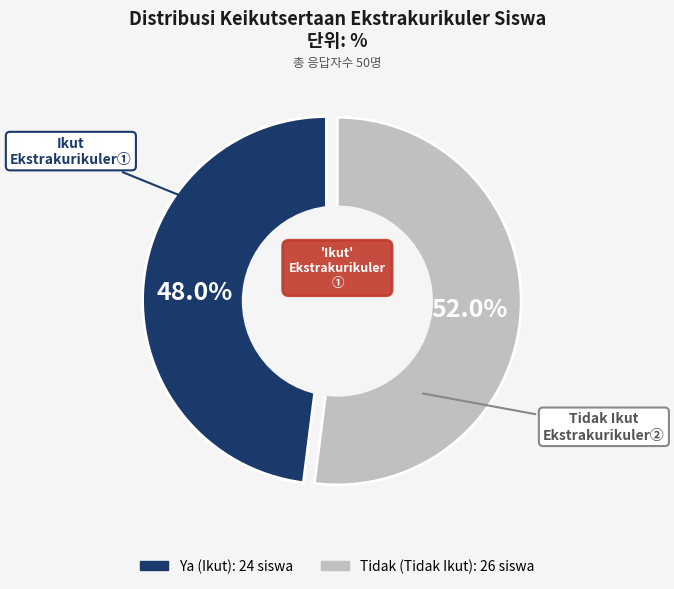

Between Ya and Tidak, which is larger?

Tidak